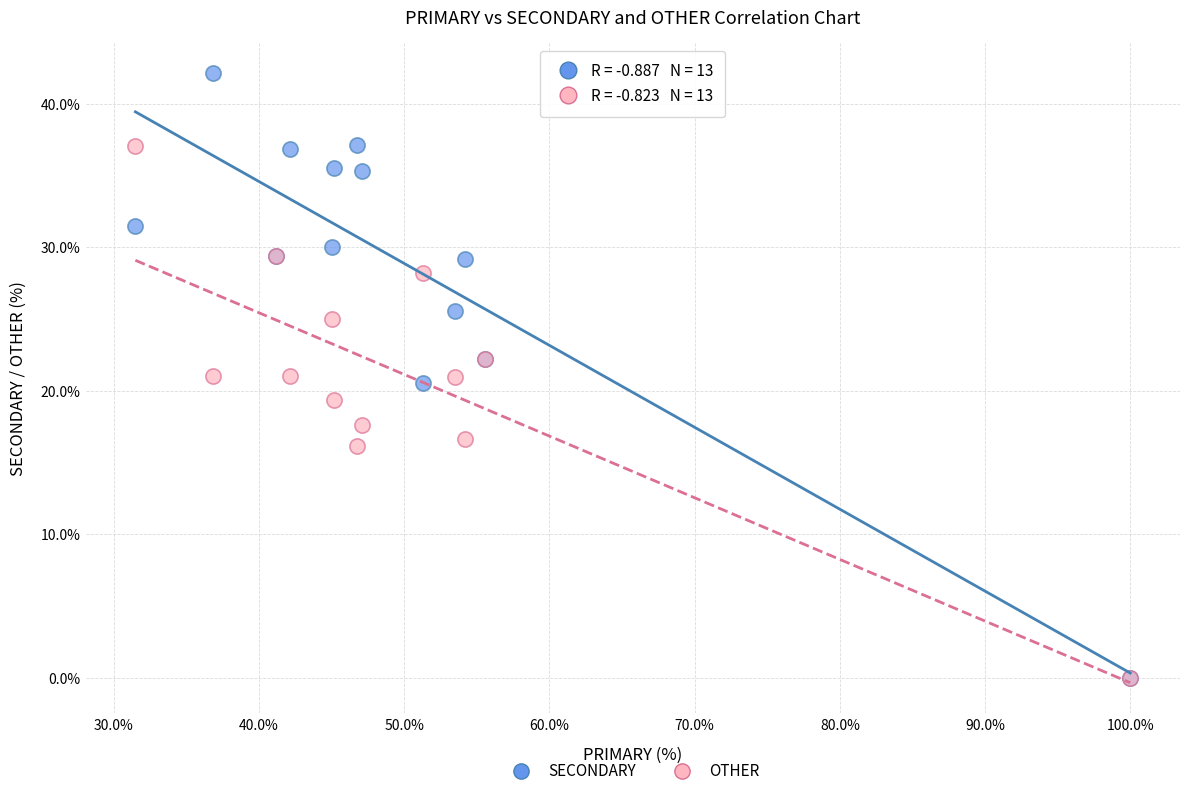

What are all the series names shown in the legend?

SECONDARY, OTHER